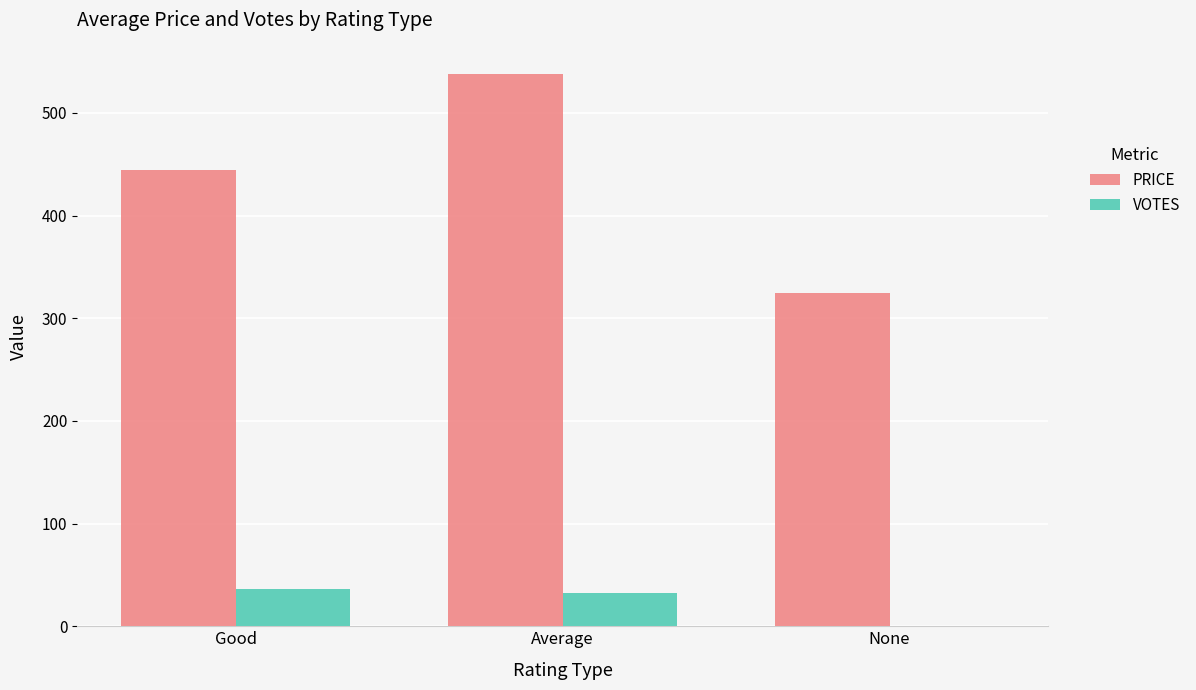

The VOTES series shows 36.3 at Good. True or false?

True